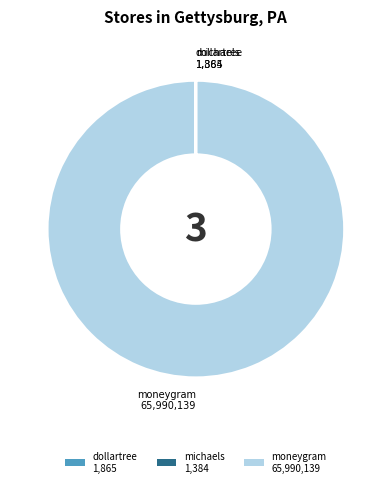

Is there a majority slice in this chart?

Yes